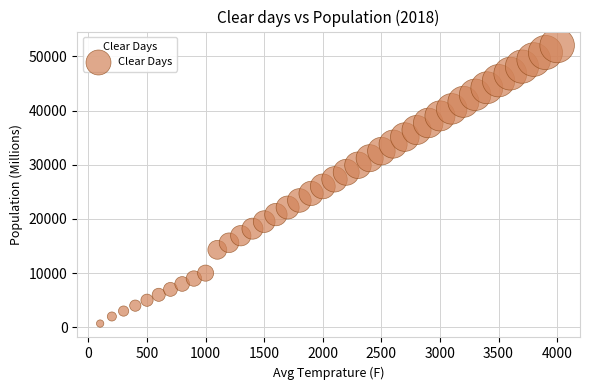

What is the range of X values (max minus min)?

3900